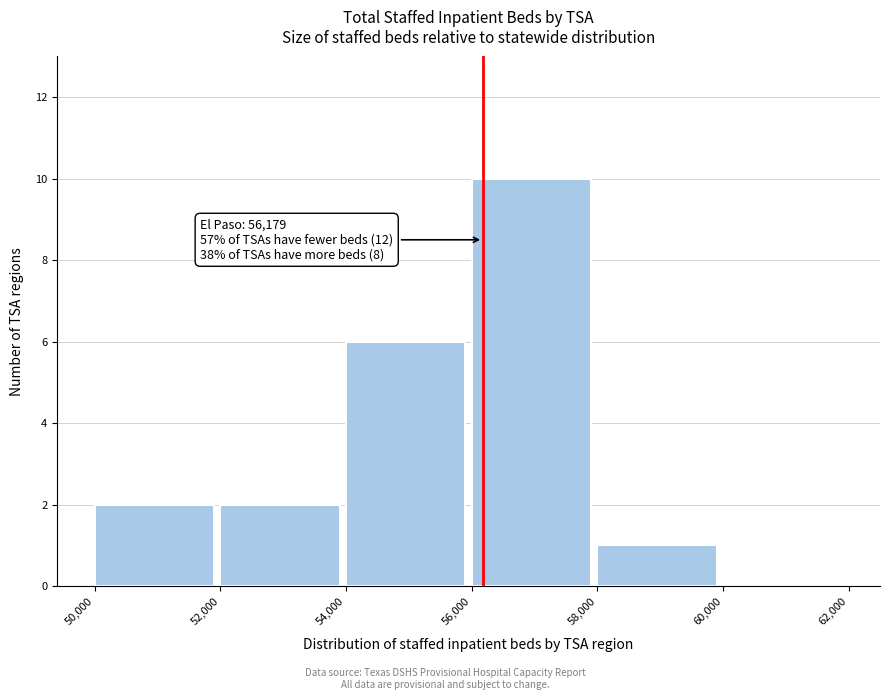

Which range on the x-axis has the tallest bar?

56,000 to 58,000